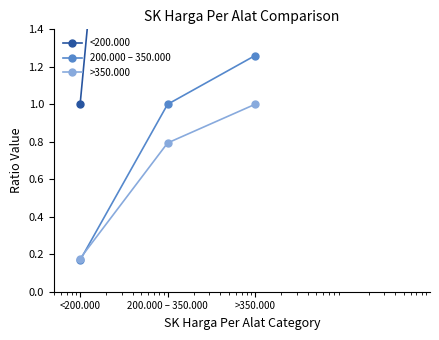

How many lines are shown in the chart?

3